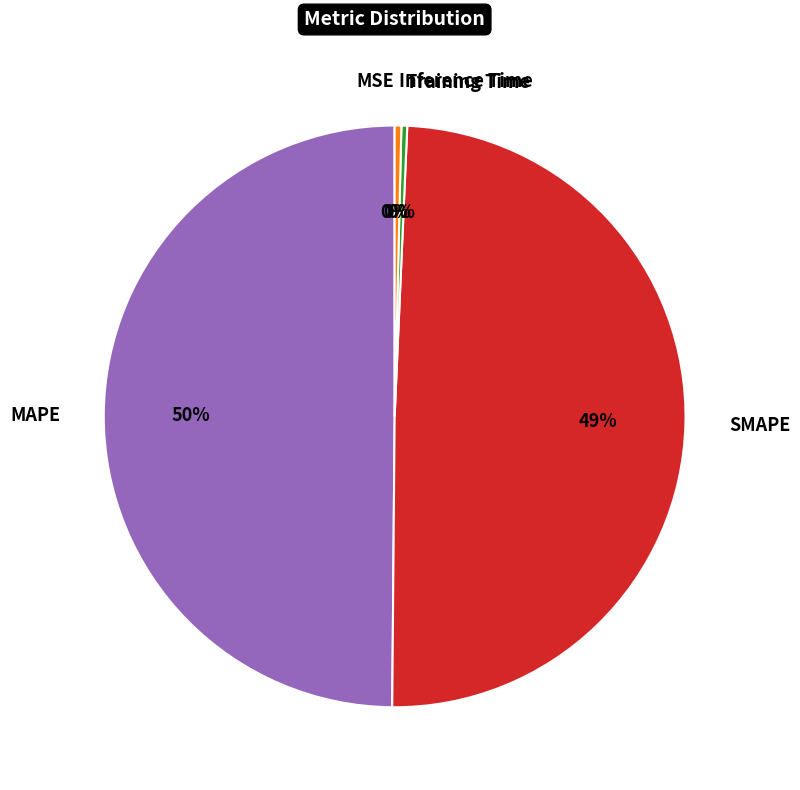

Is it true that SMAPE is 49% of the pie?

True